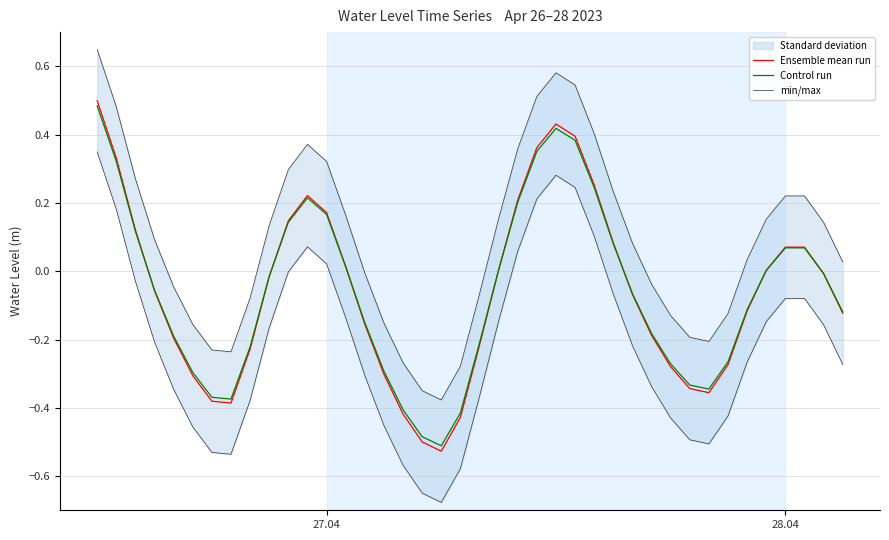

True or false: min/max and Control run intersect in this chart.

False